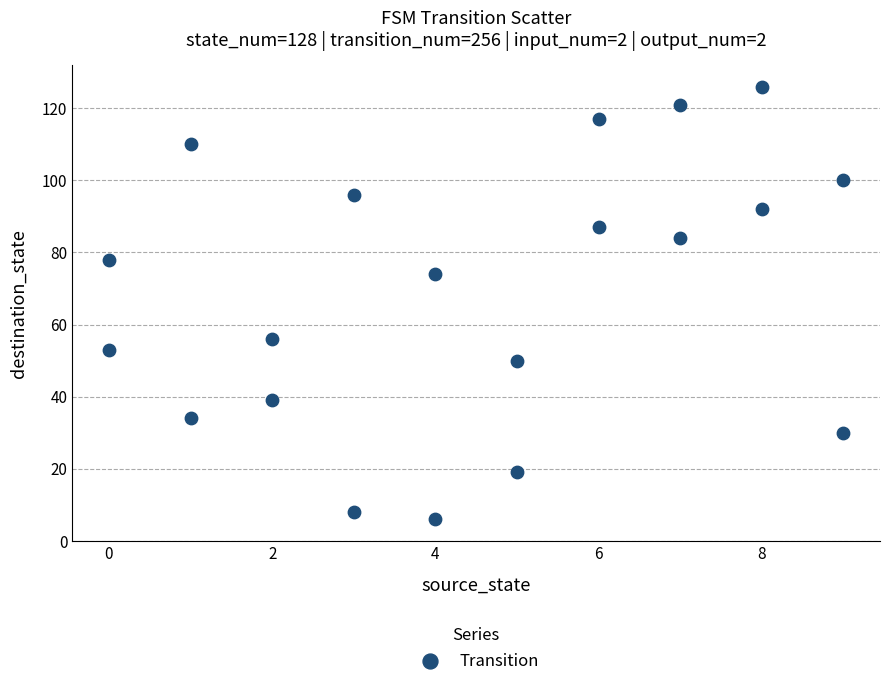

What is the range of Y values (max minus min)?

120